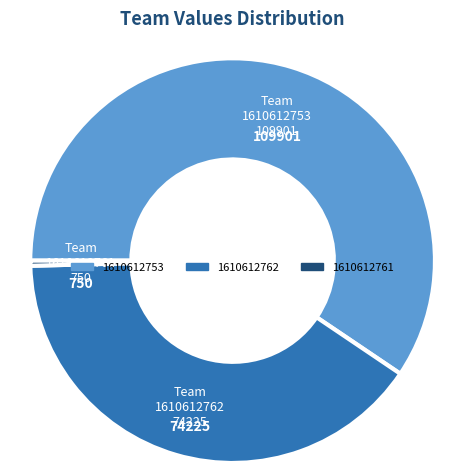

Combined, do 1610612753 and 1610612762 account for over 50%?

Yes